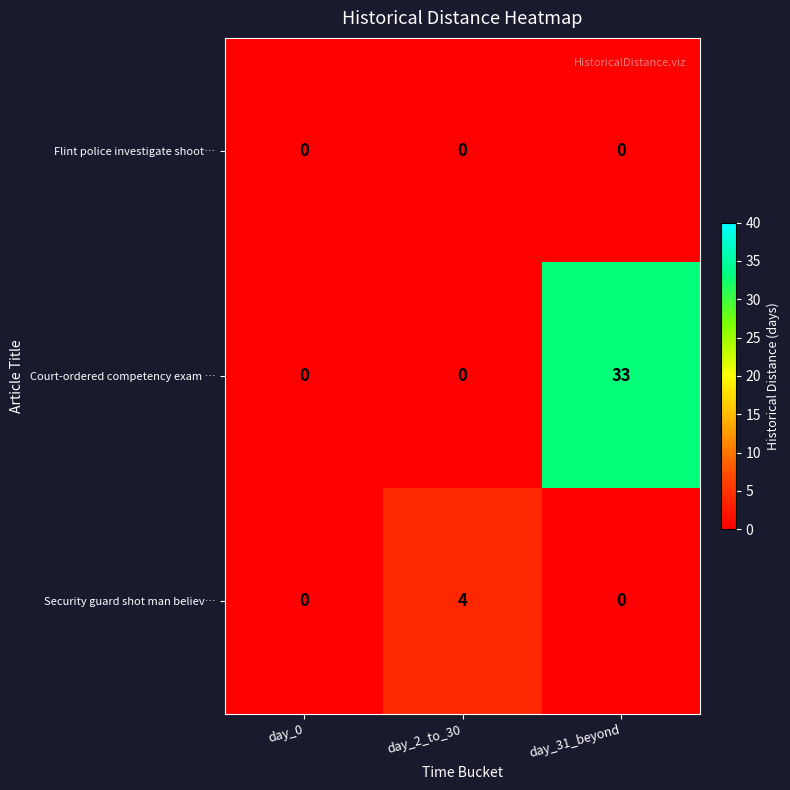

Which series has the largest total across all categories?

Court-ordered competency exam …